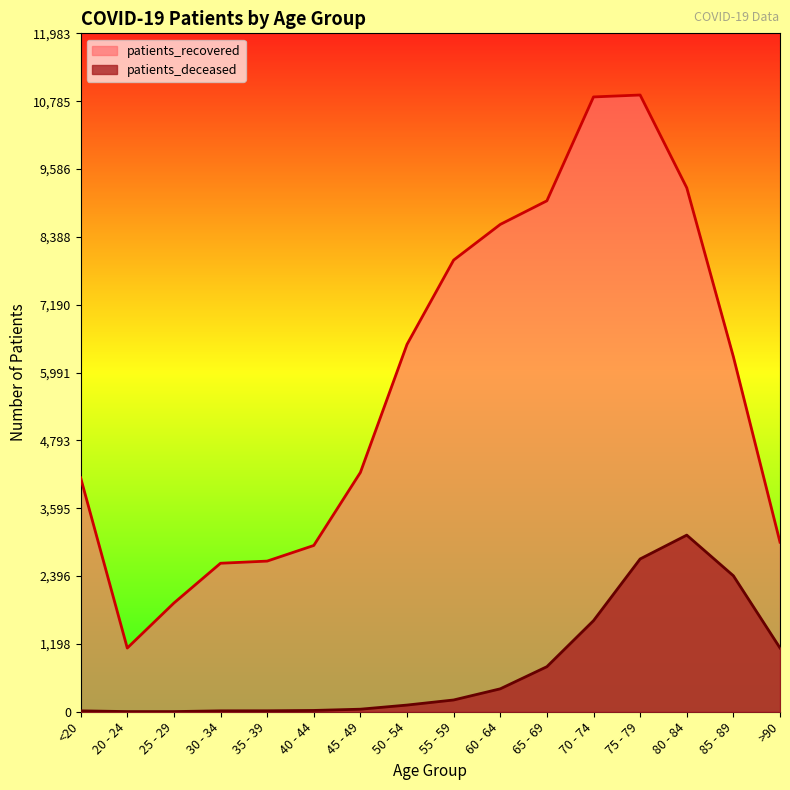

What is the difference between the highest and lowest values at 85 - 89?

3869